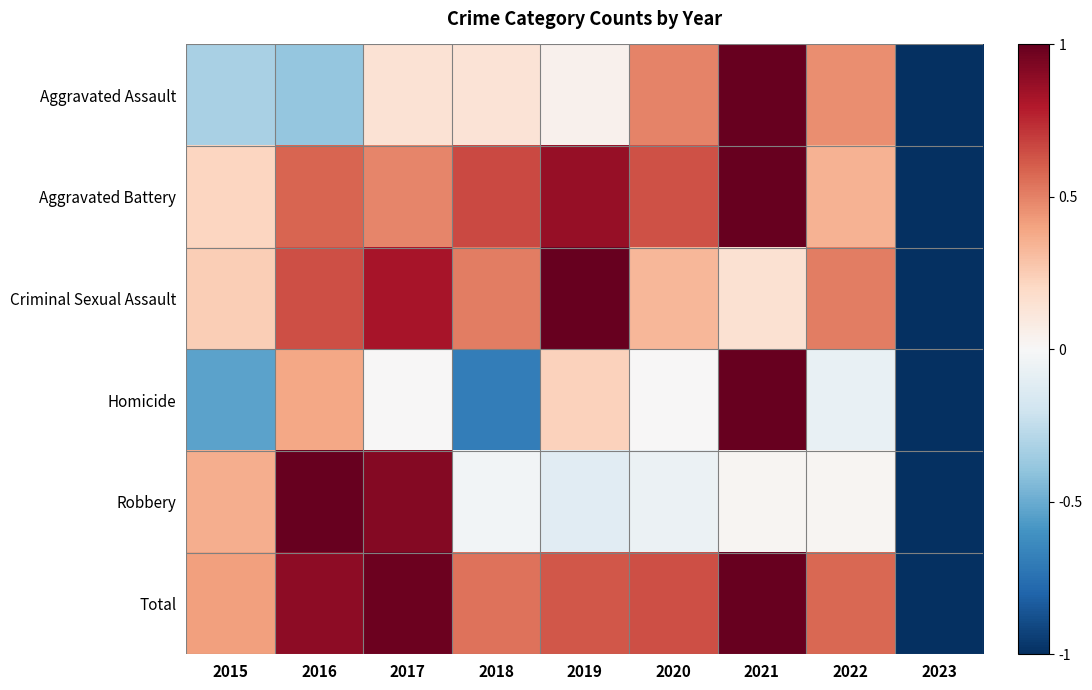

Reading left to right, transcribe all the data shown in this chart.

Aggravated Assault: 2015=-0.3	2016=-0.4	2017=0.1	2018=0.1	2019=0.0	2020=0.5	2021=1.0	2022=0.5	2023=-1.0
Aggravated Battery: 2015=0.2	2016=0.6	2017=0.5	2018=0.7	2019=0.9	2020=0.6	2021=1.0	2022=0.3	2023=-1.0
Criminal Sexual Assault: 2015=0.2	2016=0.6	2017=0.8	2018=0.5	2019=1.0	2020=0.3	2021=0.2	2022=0.5	2023=-1.0
Homicide: 2015=-0.5	2016=0.4	2017=0.0	2018=-0.7	2019=0.2	2020=0.0	2021=1.0	2022=-0.1	2023=-1.0
Robbery: 2015=0.4	2016=1.0	2017=0.9	2018=-0.0	2019=-0.1	2020=-0.1	2021=0.0	2022=0.0	2023=-1.0
Total: 2015=0.4	2016=0.9	2017=1.0	2018=0.5	2019=0.6	2020=0.6	2021=1.0	2022=0.6	2023=-1.0